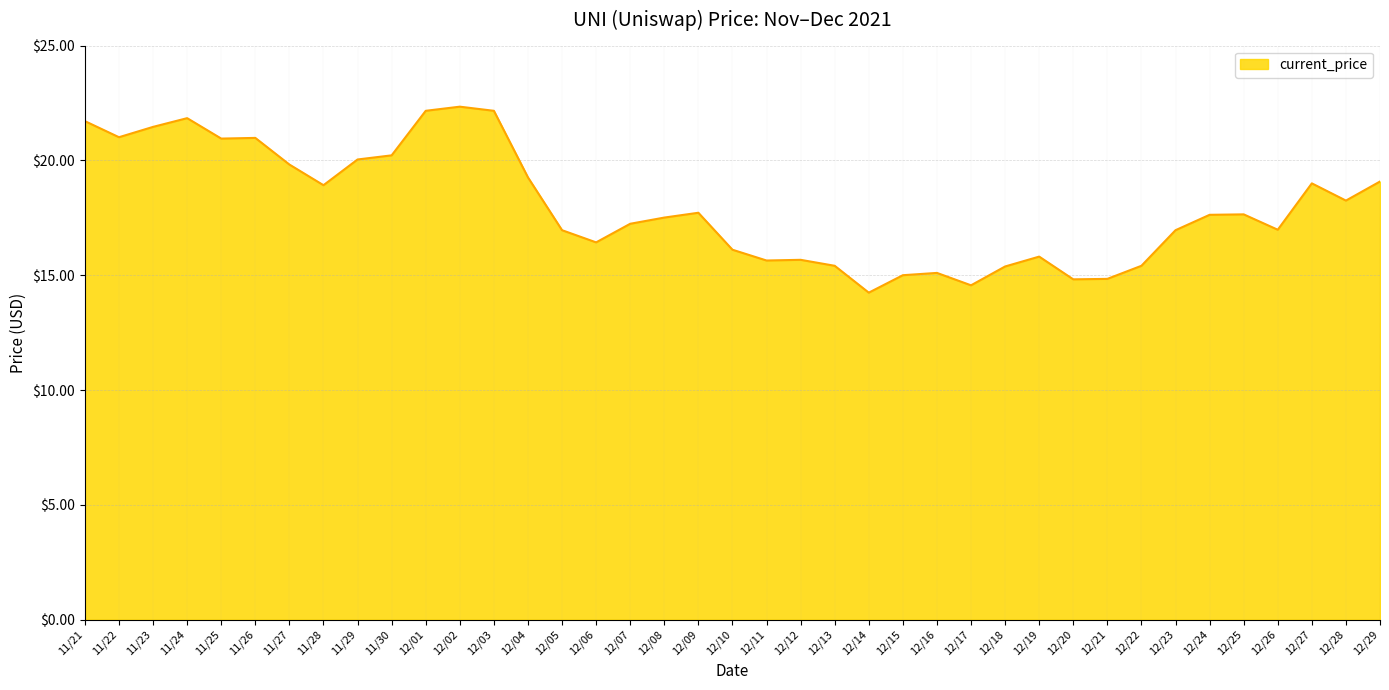

What is the change in value from 12/08 to 12/21?

-2.7